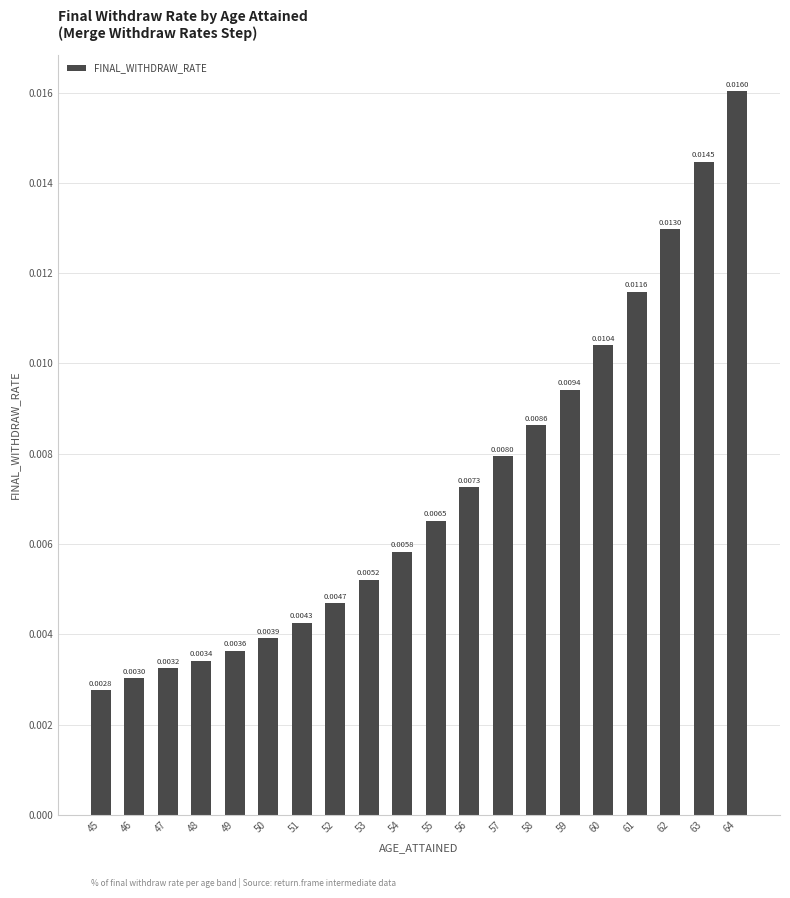

Which has a higher value, 55 or 50?

55